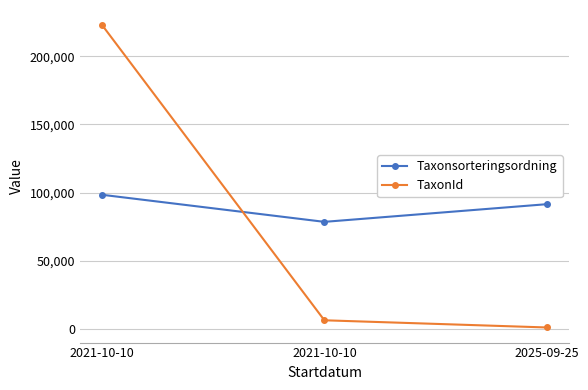

At how many categories does at least one series exceed 132549?

1